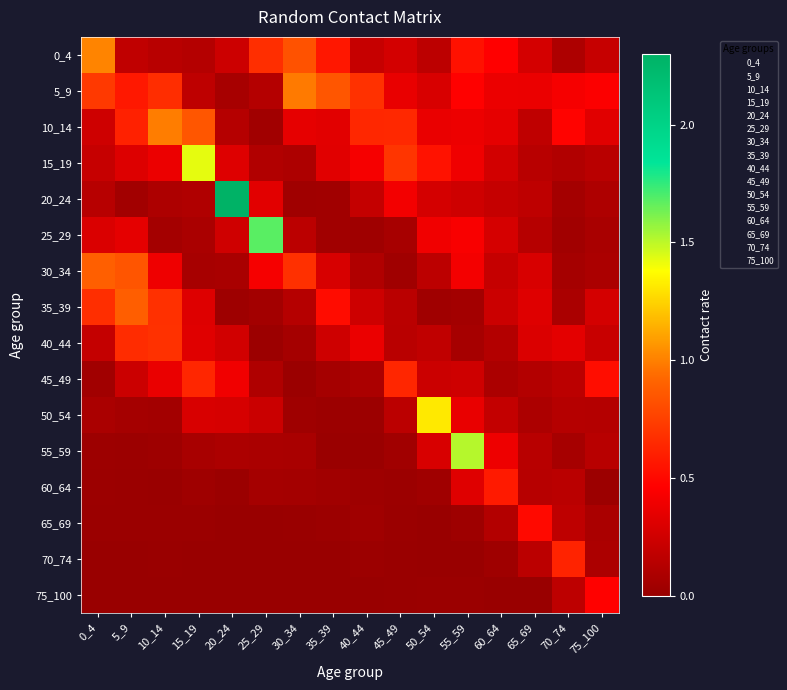

At which category is the sum across all series the highest?

55_59